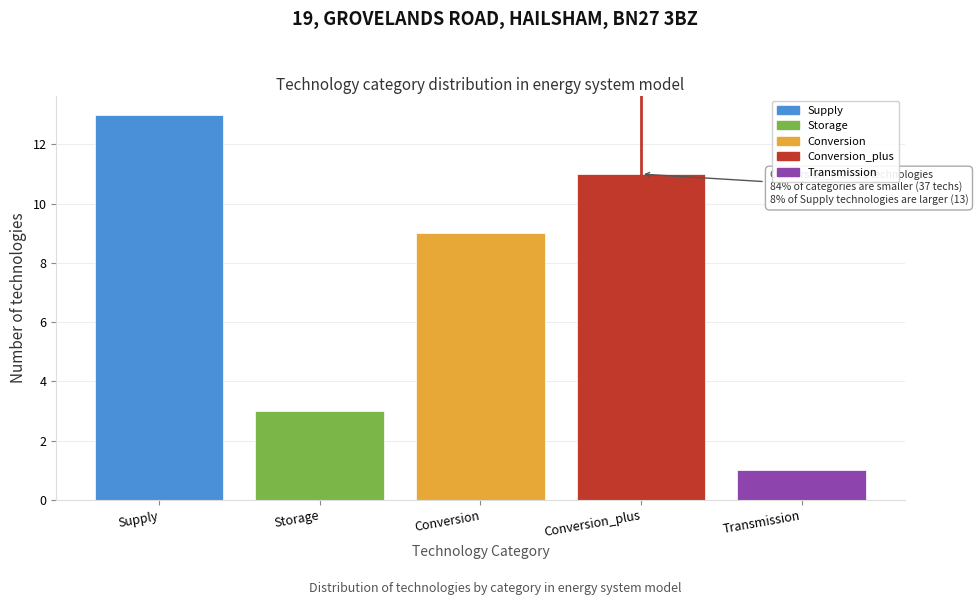

Reading left to right, list all the values displayed in this chart.

Supply=13	Storage=3	Conversion=9	Conversion_plus=11	Transmission=1